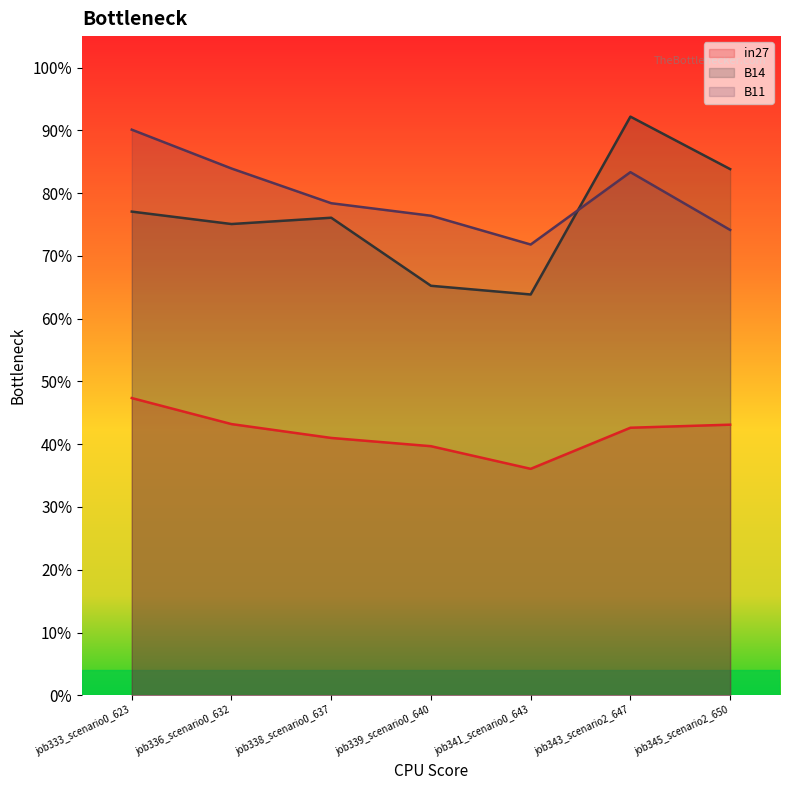

What are all the series names shown in the legend?

in27, B14, B11